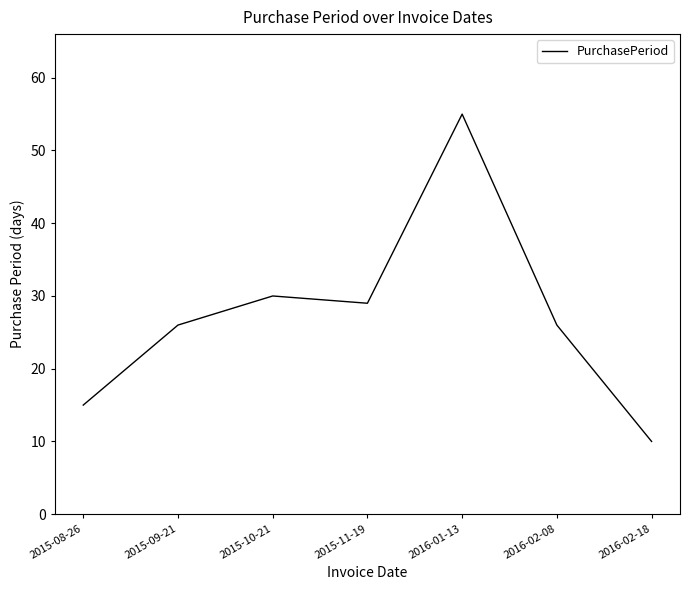

True or false: the data shows 10 at 2016-02-18.

True